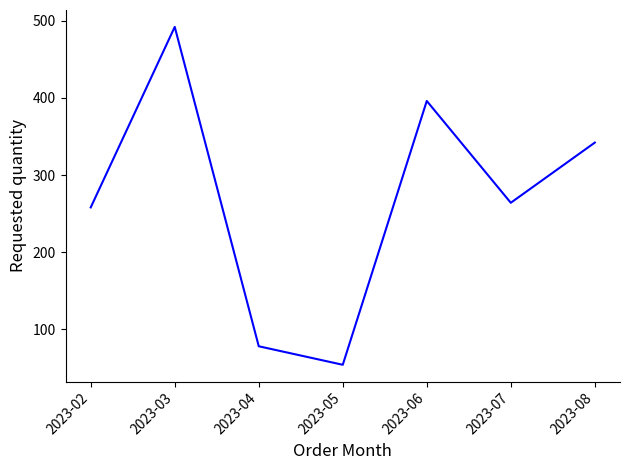

Which label corresponds to the largest value in the chart?

2023-03